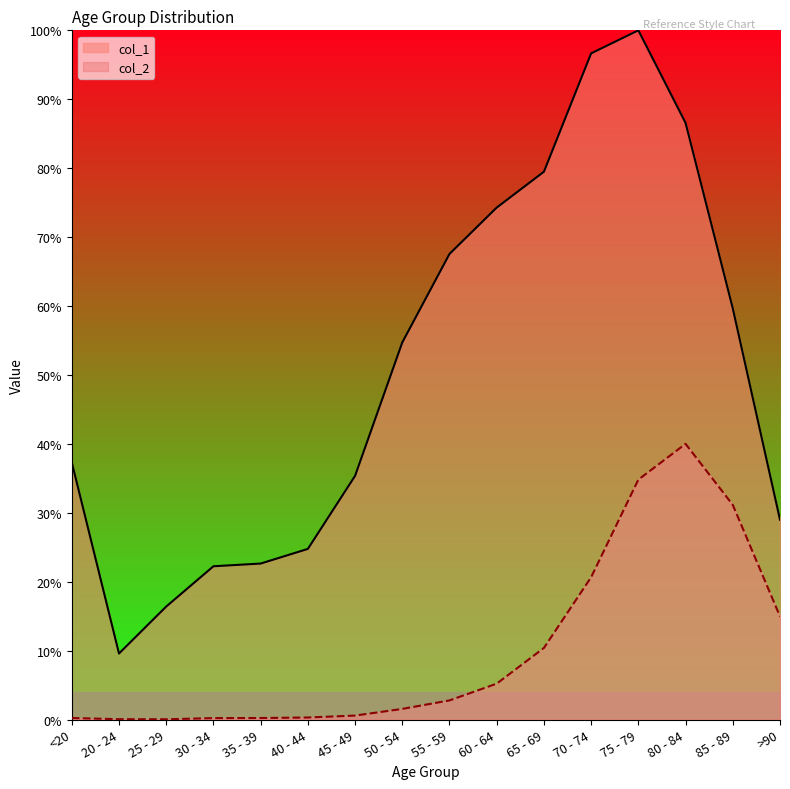

Between 35 - 39 and 20 - 24, which is larger?

35 - 39